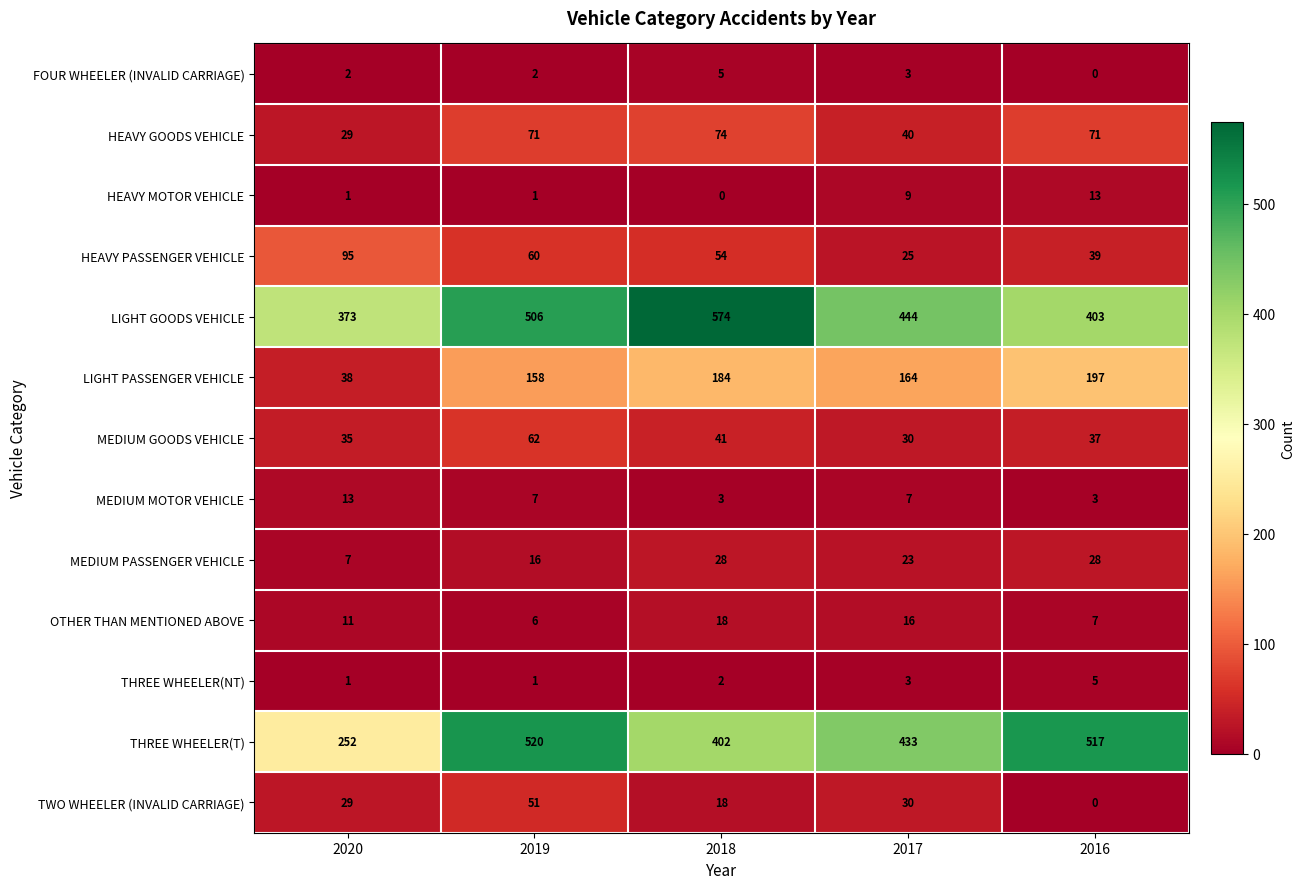

Which series has the widest spread of values?

THREE WHEELER(T)